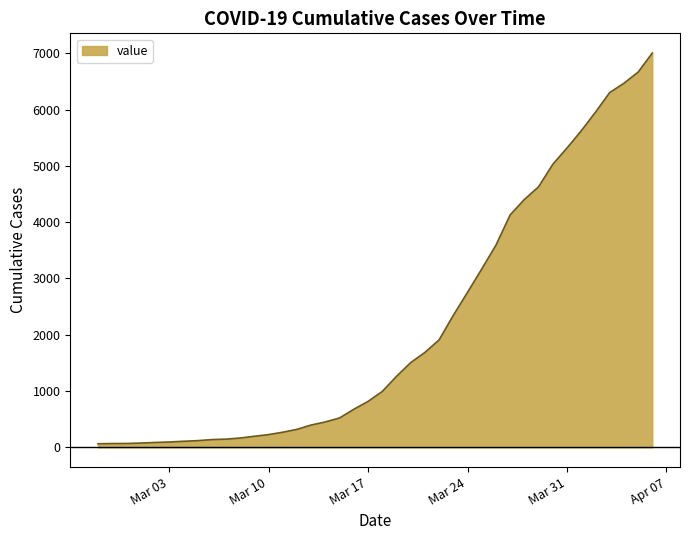

Reading right to left, list all the values displayed in this chart.

7003	6664	6466	6301	5952	5622	5317	5028	4628	4403	4129	3592	3168	2754	2345	1909	1686	1505	1261	993	816	677	523	452	397	320	269	227	197	166	146	138	119	108	95	87	76	69	68	64